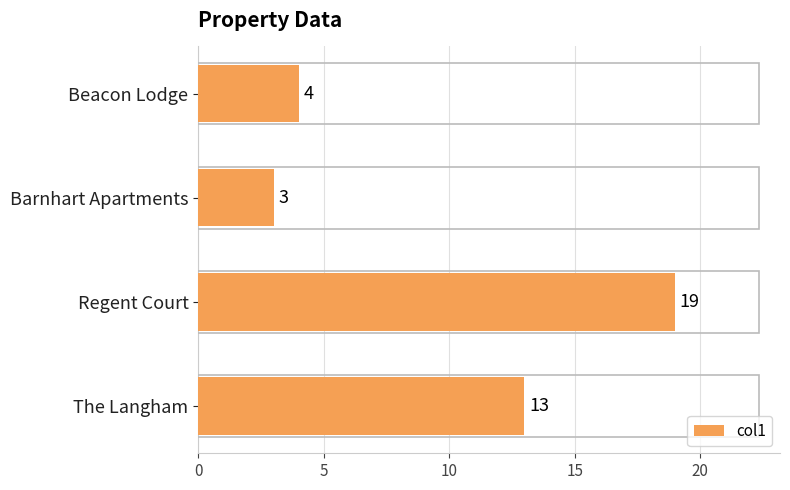

The chart shows a value of 26 at Regent Court. True or false?

False